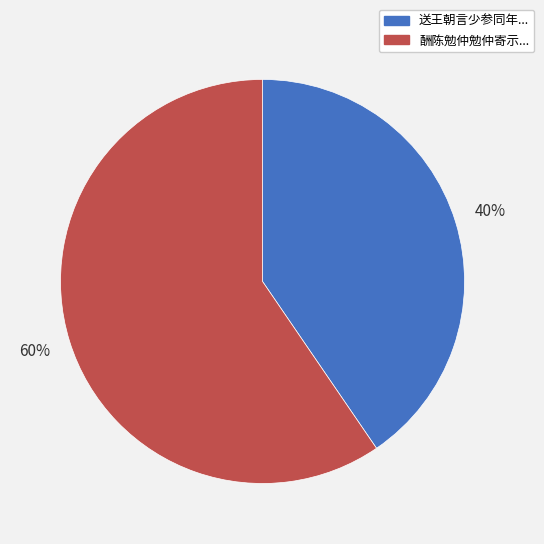

To the nearest percent, what is the average slice percentage?

50%